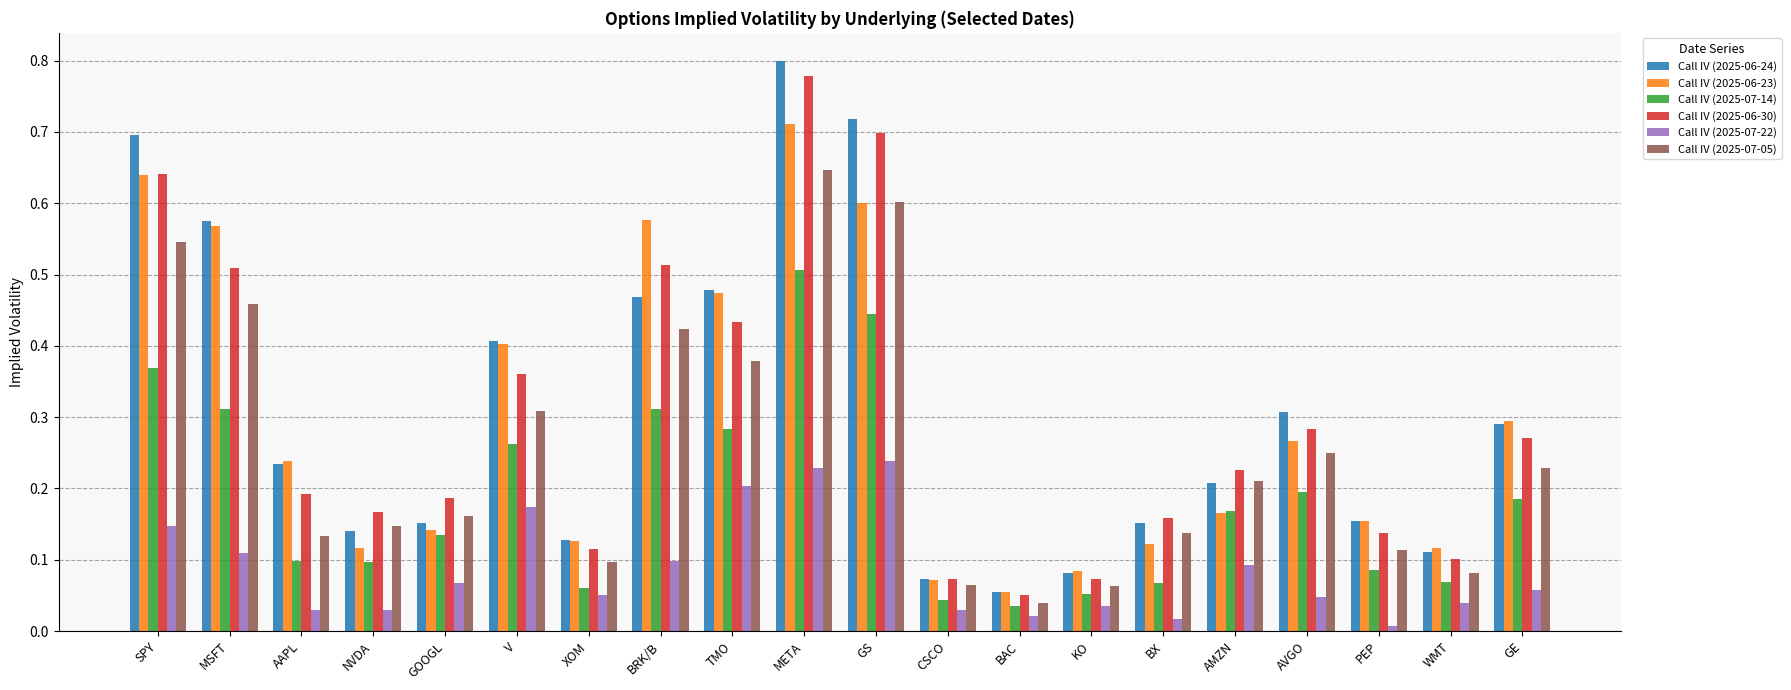

Does the chart contain stacked bars?

No